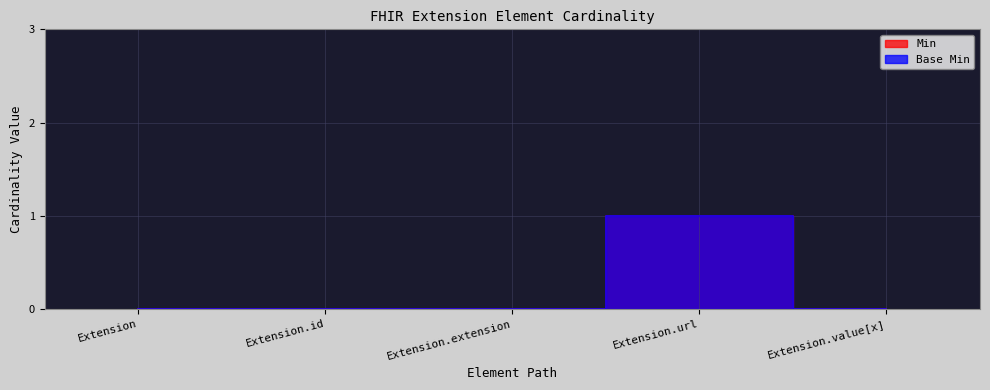

How many series are shown in this chart?

2